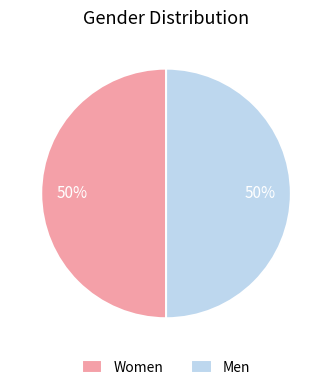

Count the number of slices in the pie.

2